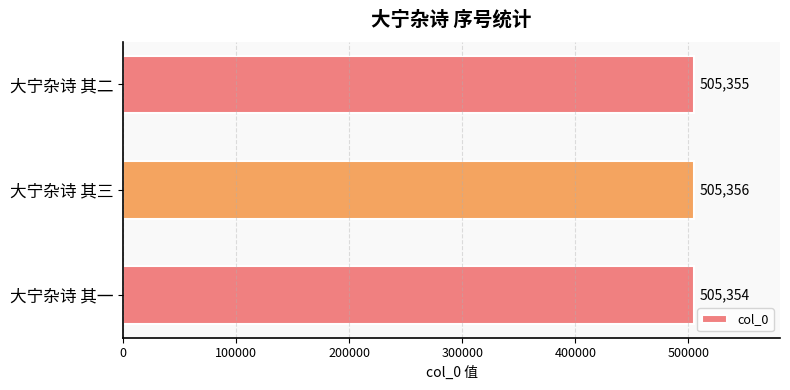

Reading bottom to top, extract all data points from this chart.

505354	505356	505355